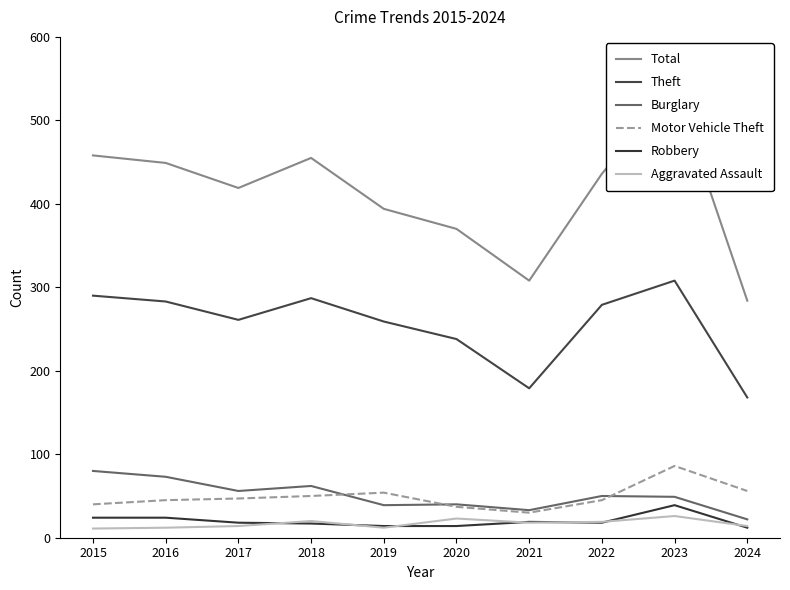

The Total series shows 458 at 2015. True or false?

True